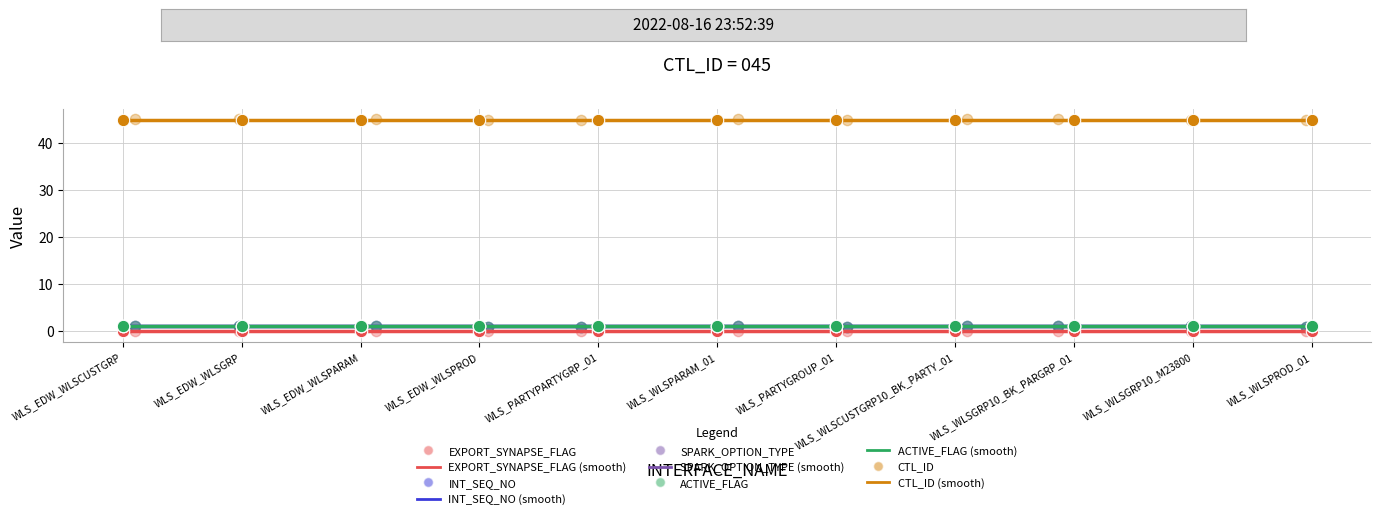

What are all the series names shown in the legend?

EXPORT_SYNAPSE_FLAG, INT_SEQ_NO, SPARK_OPTION_TYPE, ACTIVE_FLAG, CTL_ID